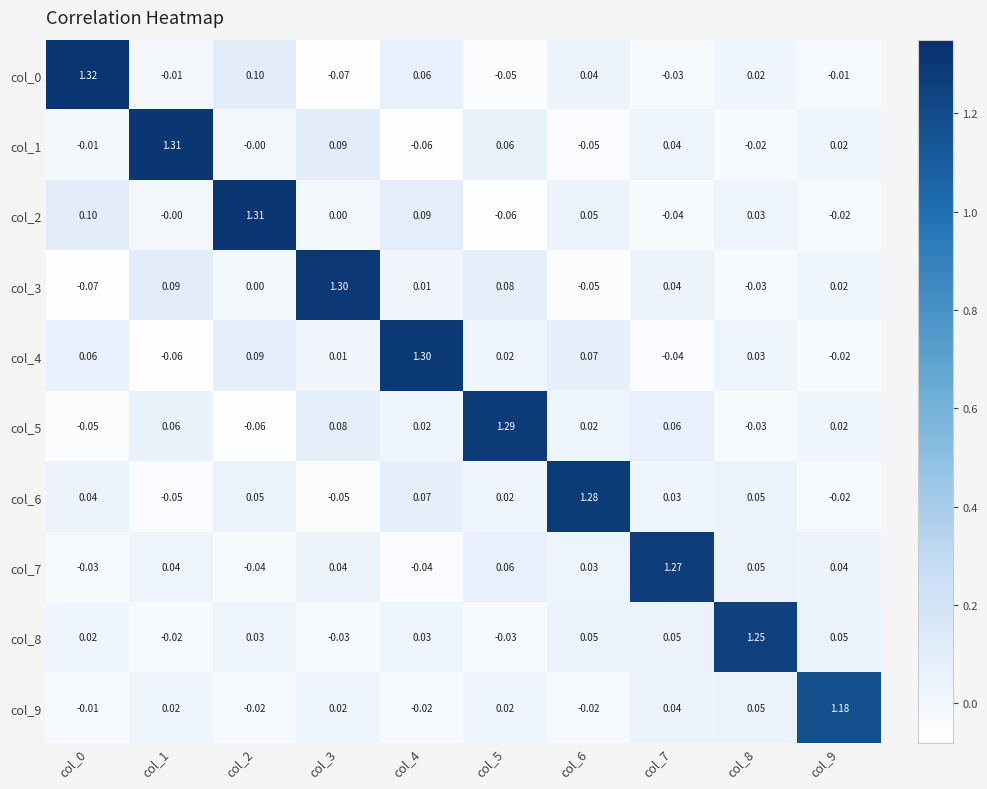

Is the value of col_9 at col_0 greater than the value of col_6 at col_4?

No